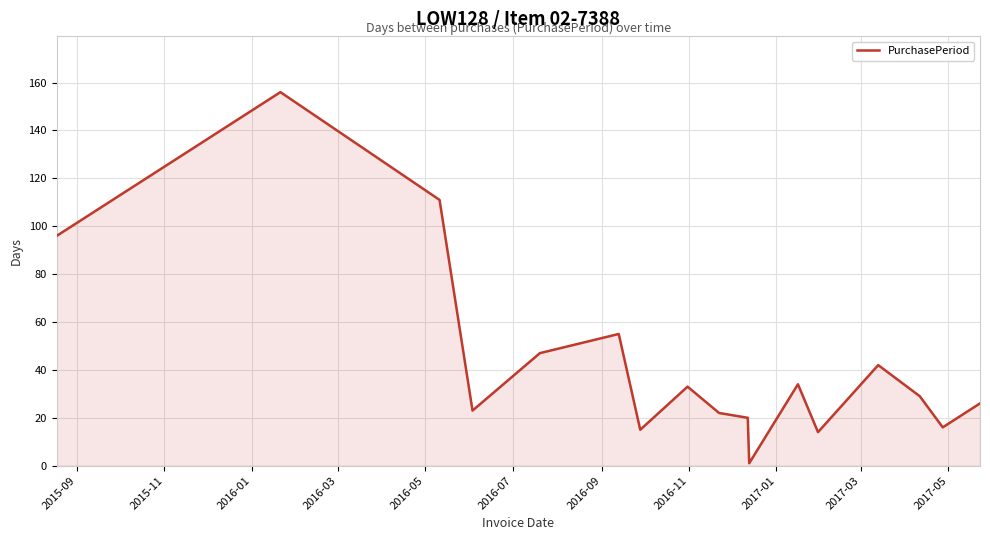

What is the difference between the maximum and minimum values?

155